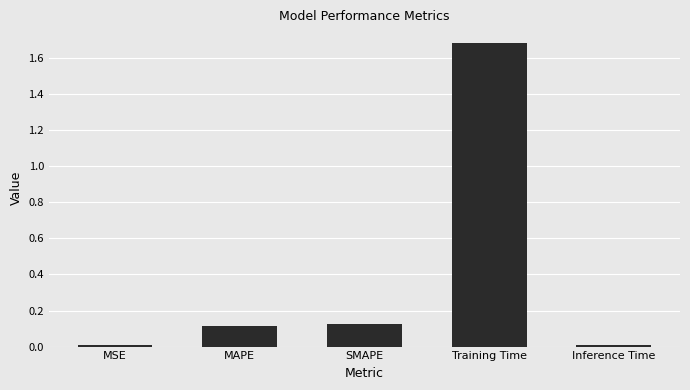

What is the label of the 1st bar from the right?

Inference Time